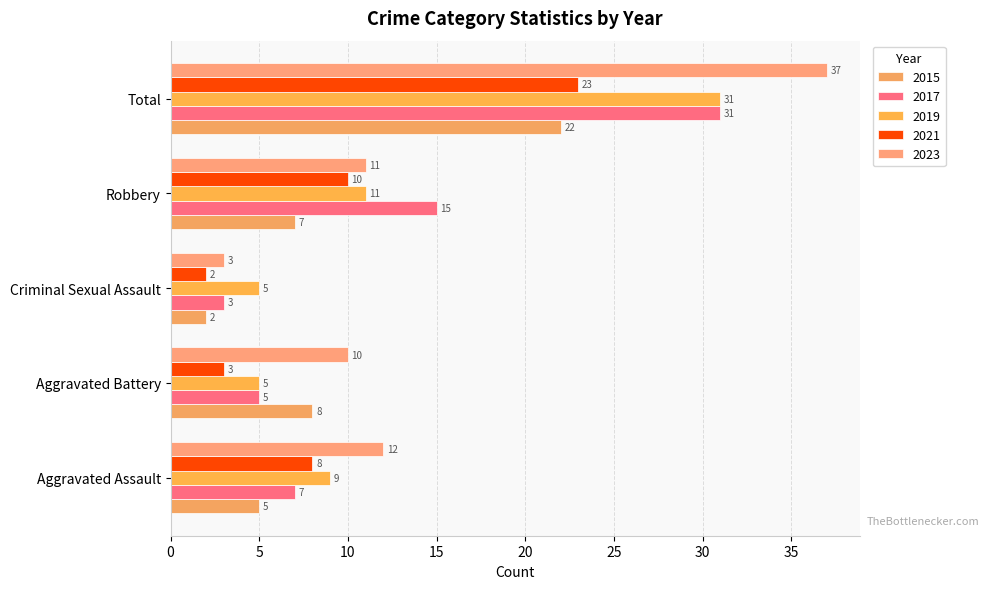

List the labels in order of 2021 value, smallest first.

Criminal Sexual Assault, Aggravated Battery, Aggravated Assault, Robbery, Total